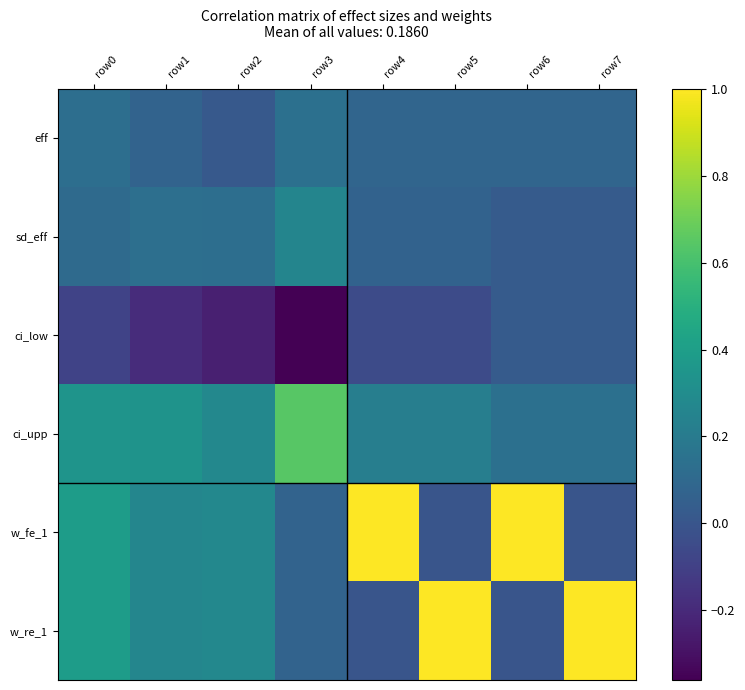

Rank the series at row7 from lowest to highest value.

w_fe_1, sd_eff, ci_low, eff, ci_upp, w_re_1